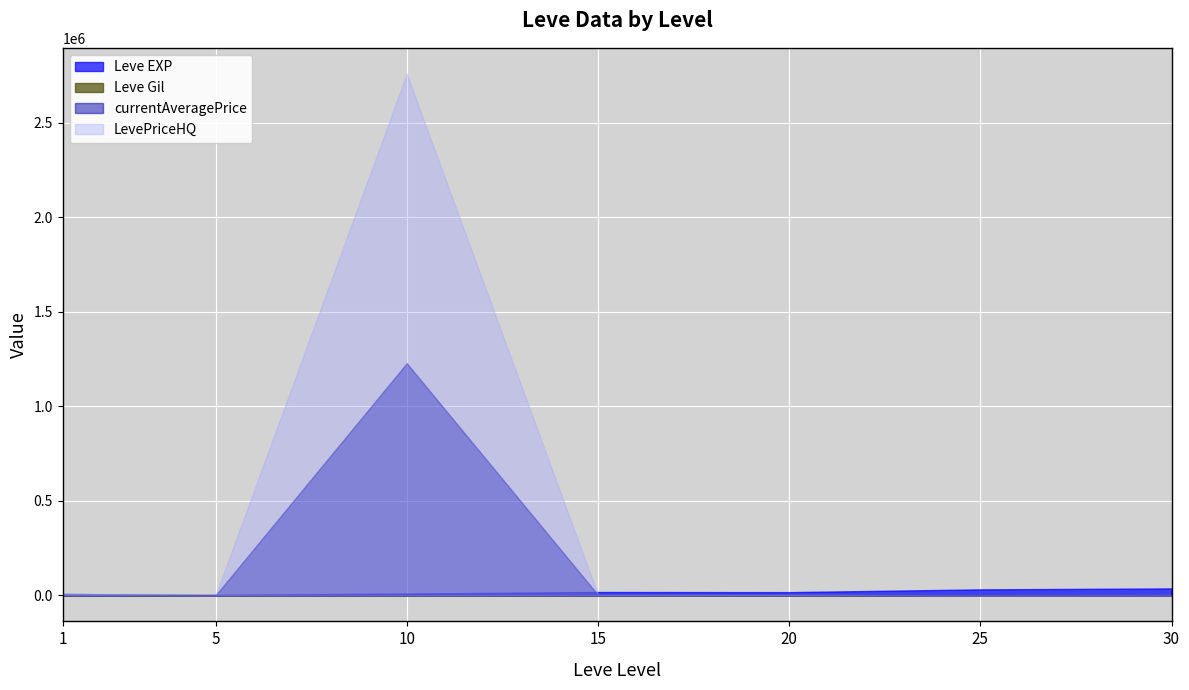

Which series has the largest range (max minus min)?

LevePriceHQ